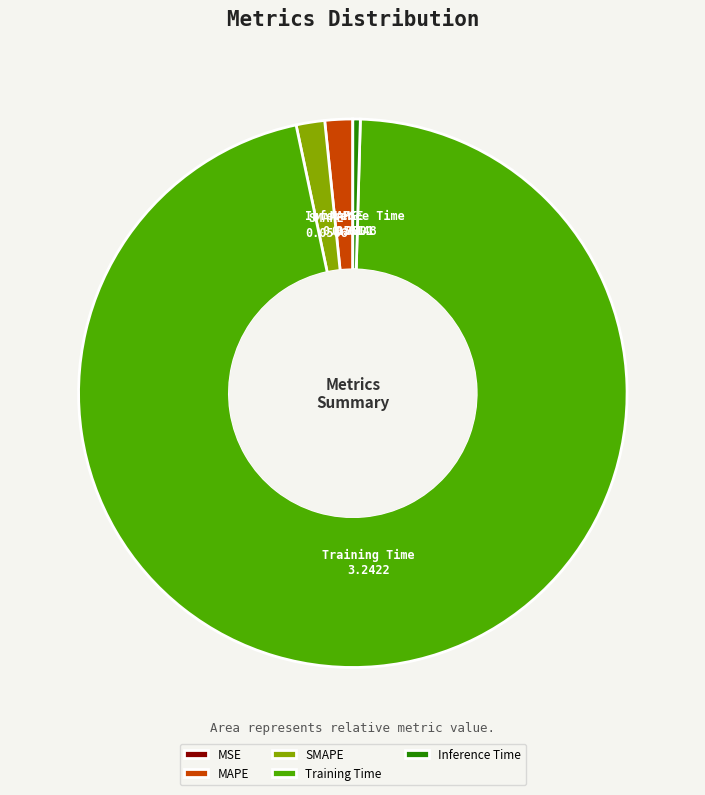

The MAPE slice represents 10% of the pie. True or false?

False